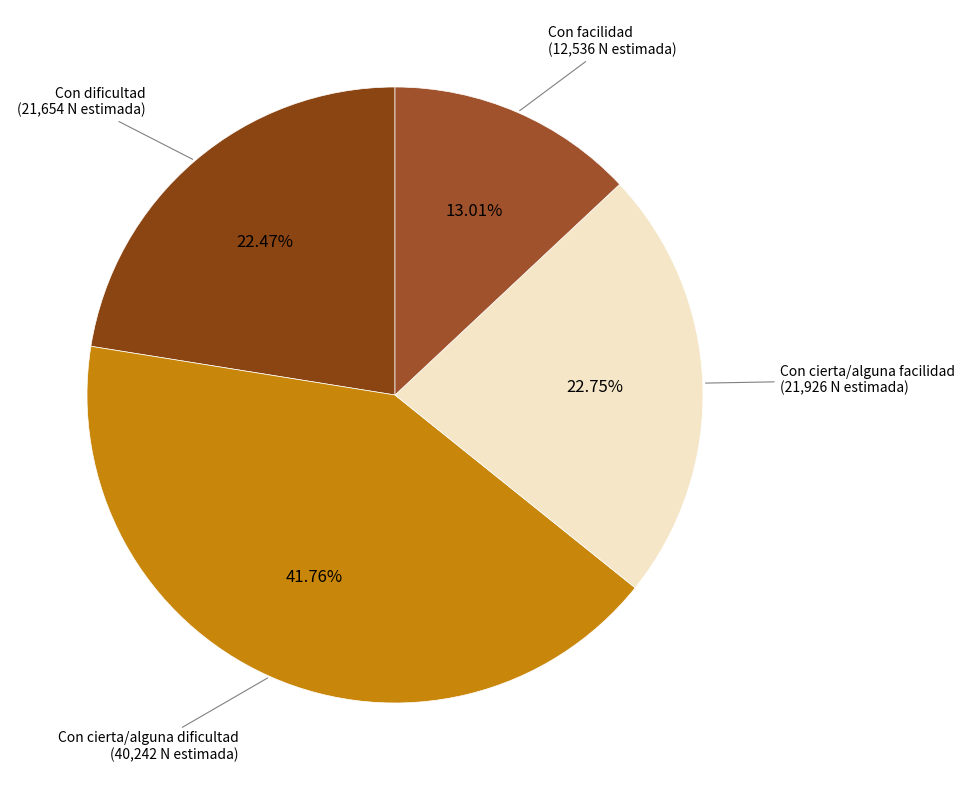

True or false: Con cierta/alguna facilidad accounts for 10% of the total.

False